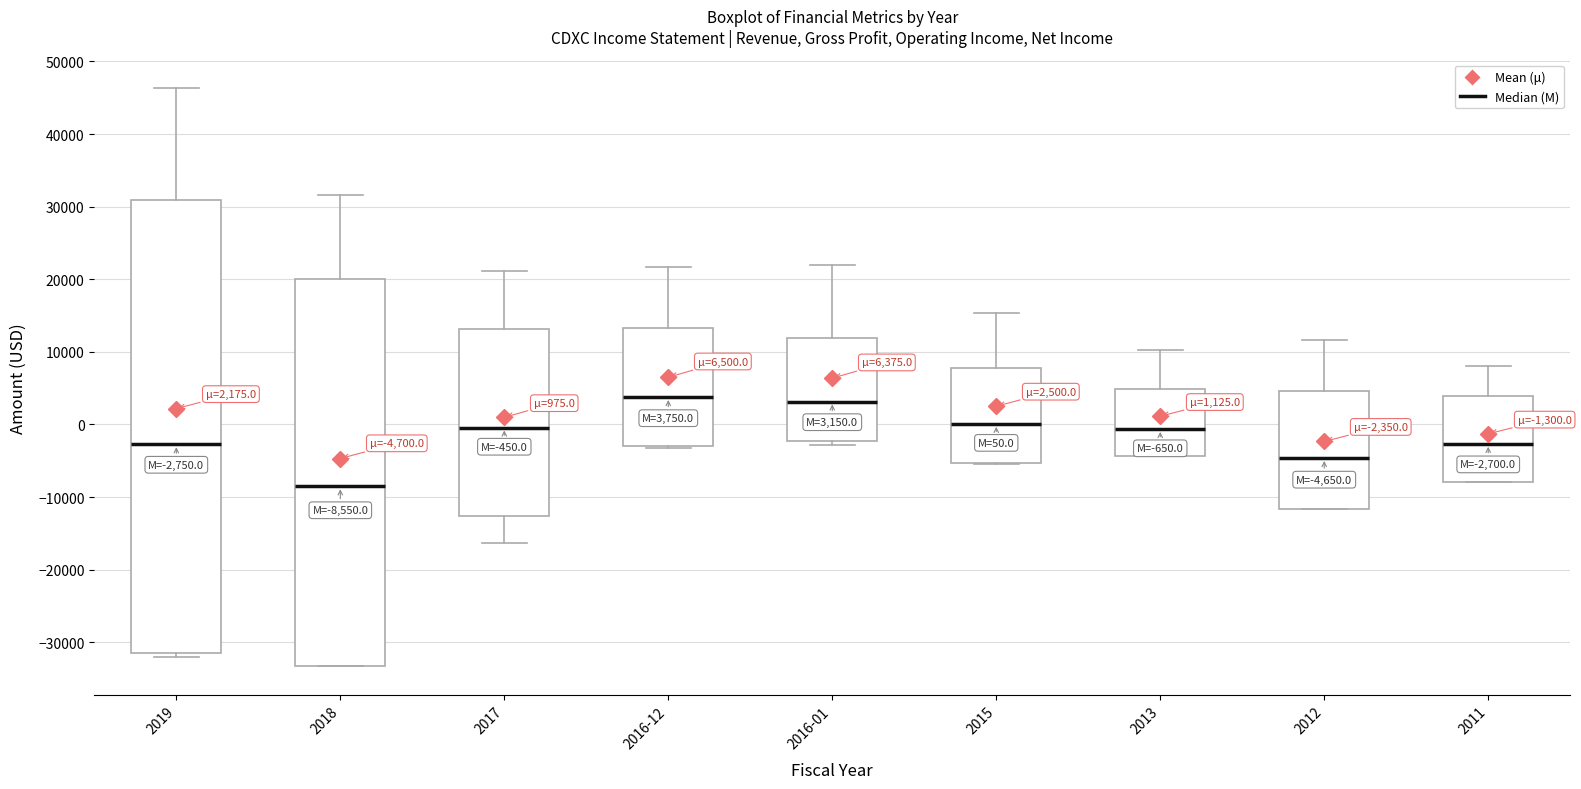

Which box is the tallest, from its lower edge to its upper edge?

2019